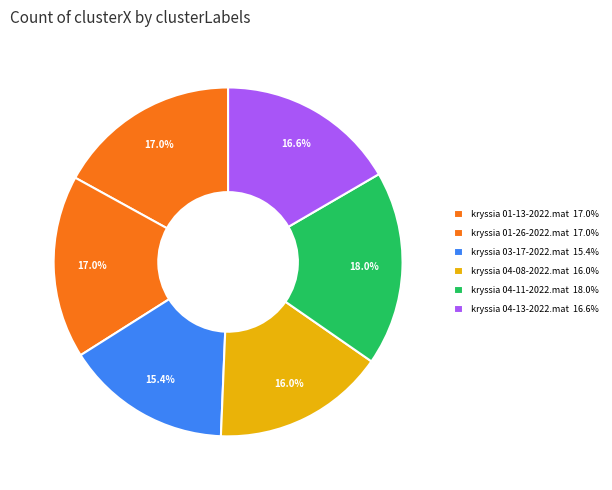

Which slice is the largest?

kryssia 04-11-2022.mat